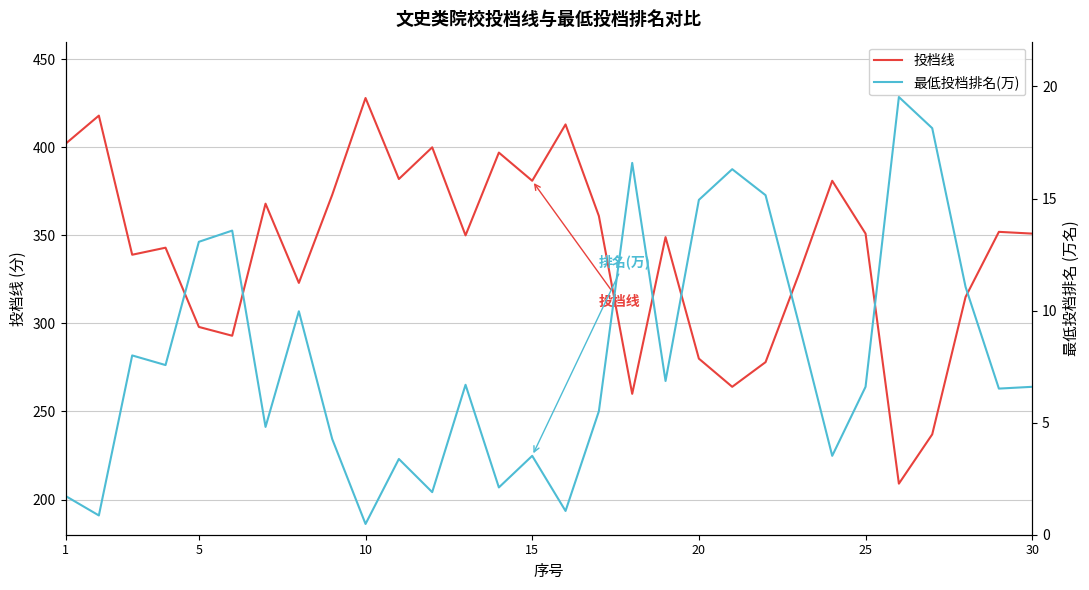

How many lines are shown in the chart?

2